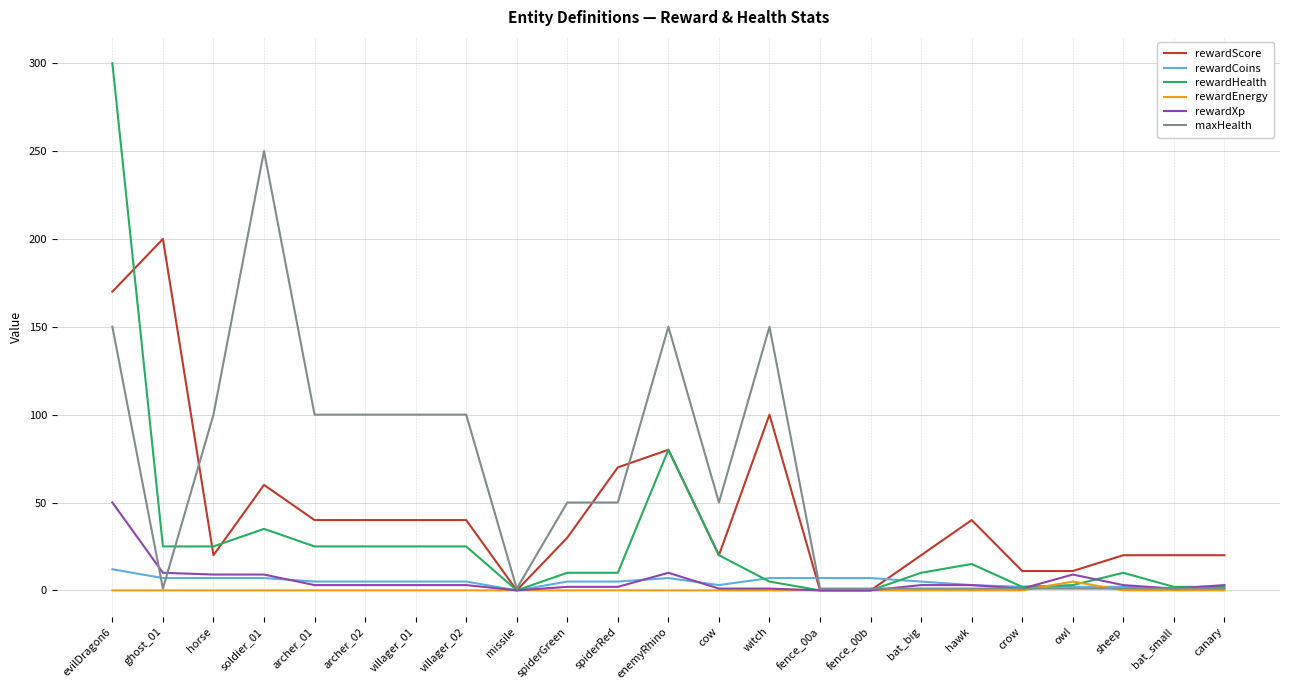

Which series has the widest spread of values?

rewardHealth